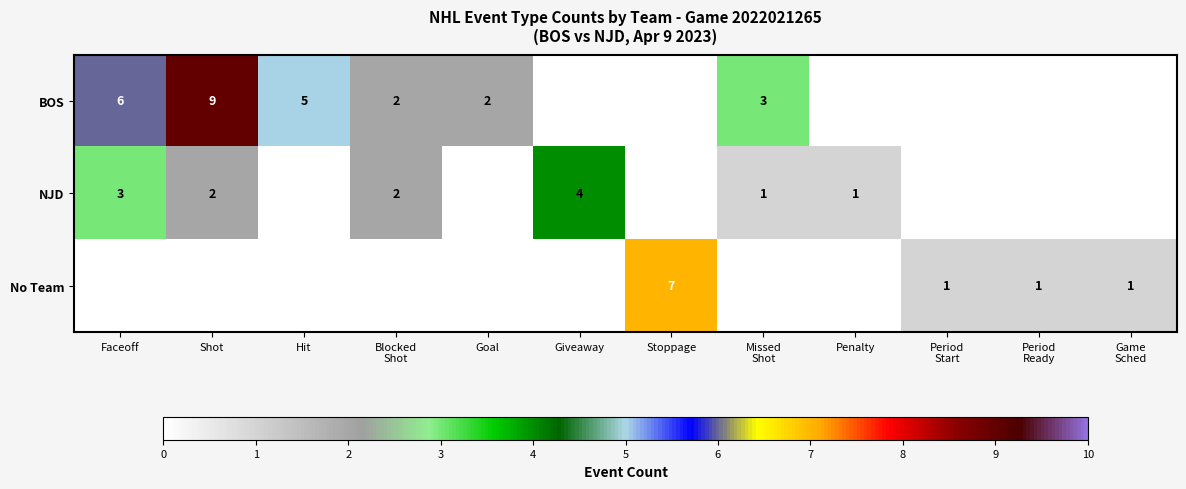

True or false: NJD has a value of 7 at Giveaway.

False